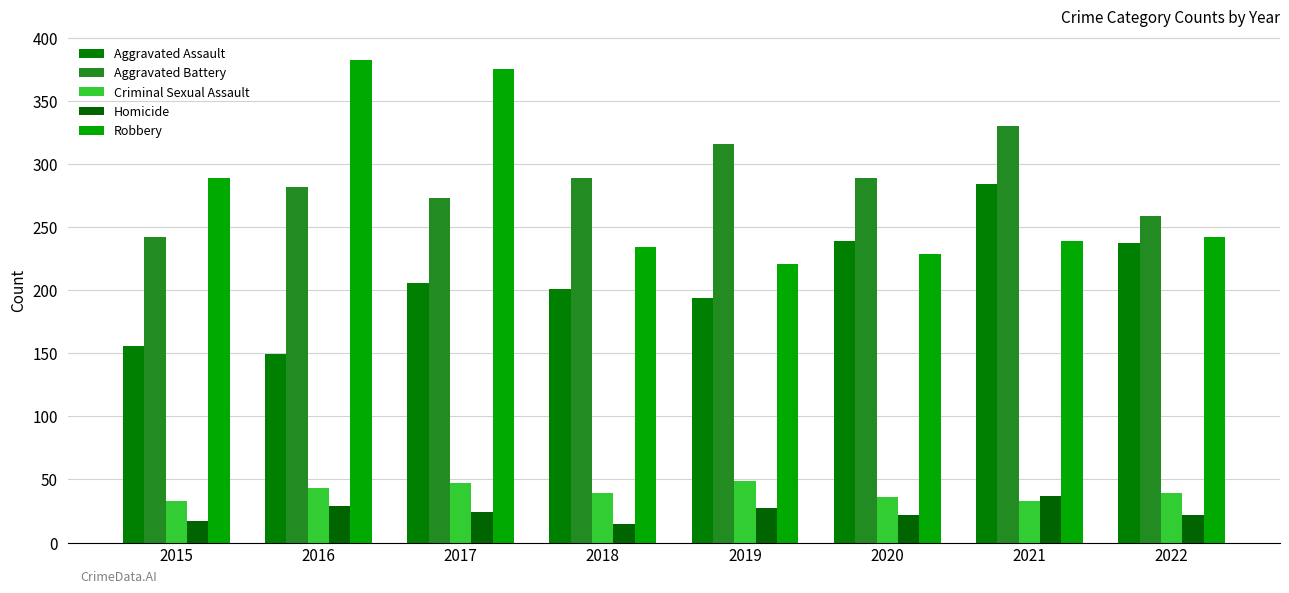

What is the difference between the maximum and minimum values in the Robbery series?

161